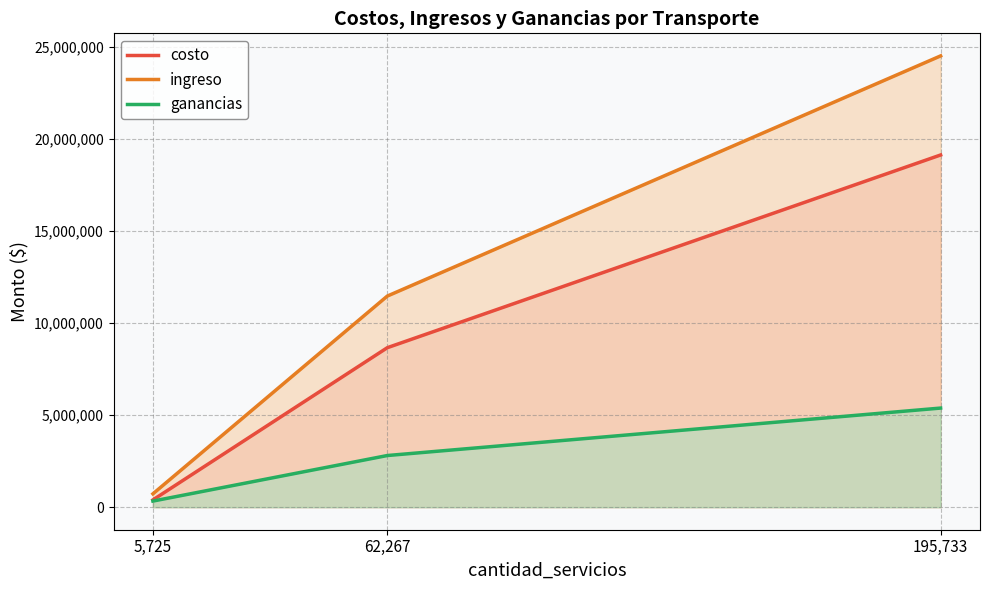

How many lines are shown in the chart?

3